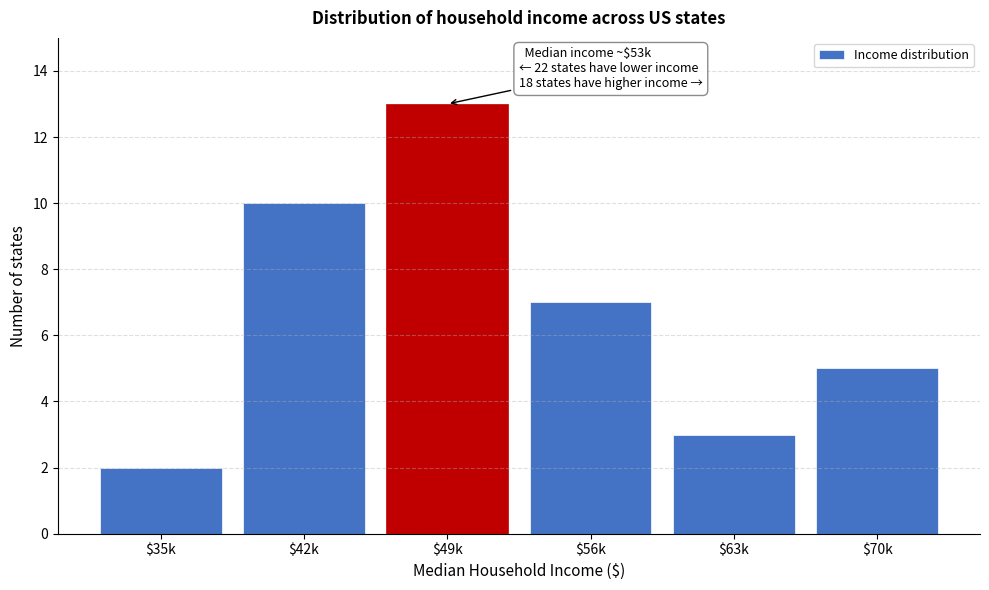

Reading left to right, extract all data points from this chart.

2	10	13	7	3	5